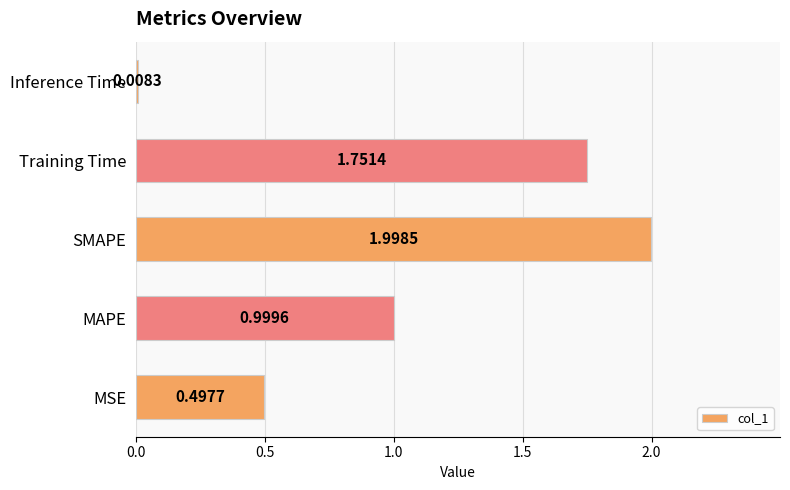

Which category has the lowest value across all series?

Inference Time